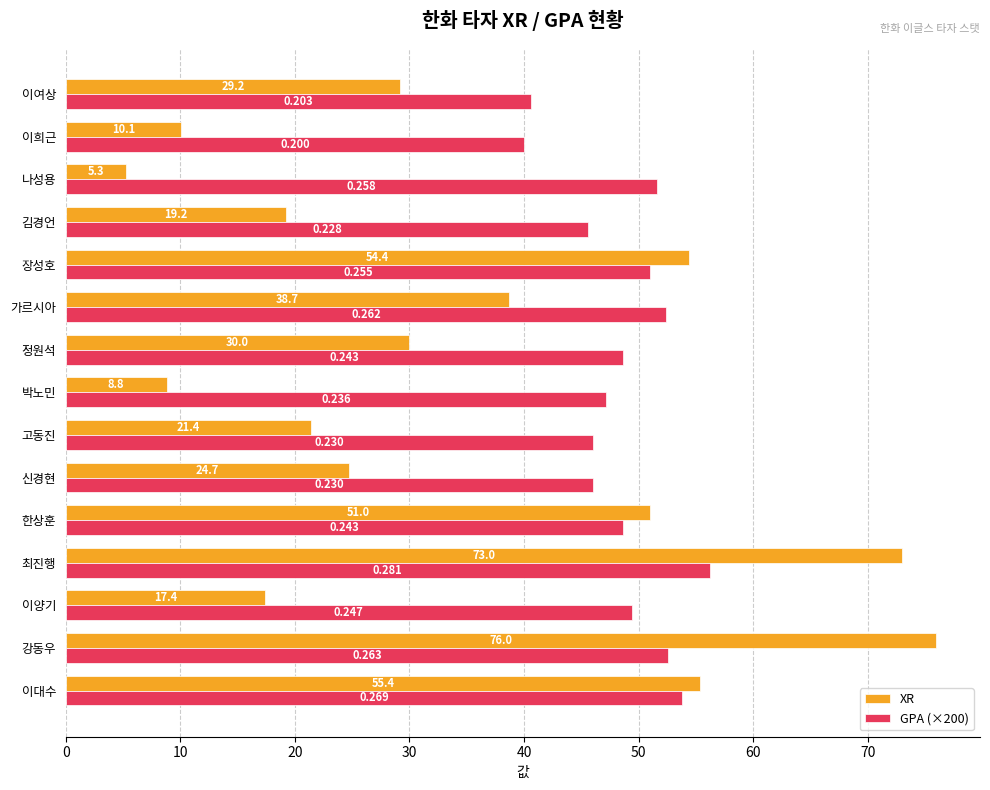

At which category does the chart reach its peak across all series?

강동우